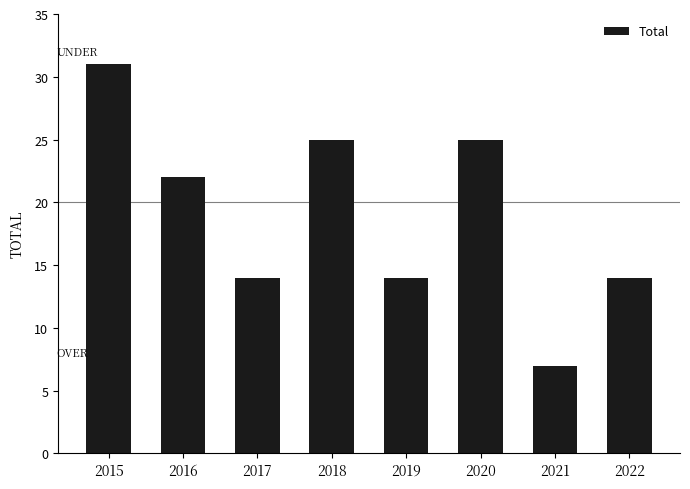

The value at 2016 is 30. True or false?

False